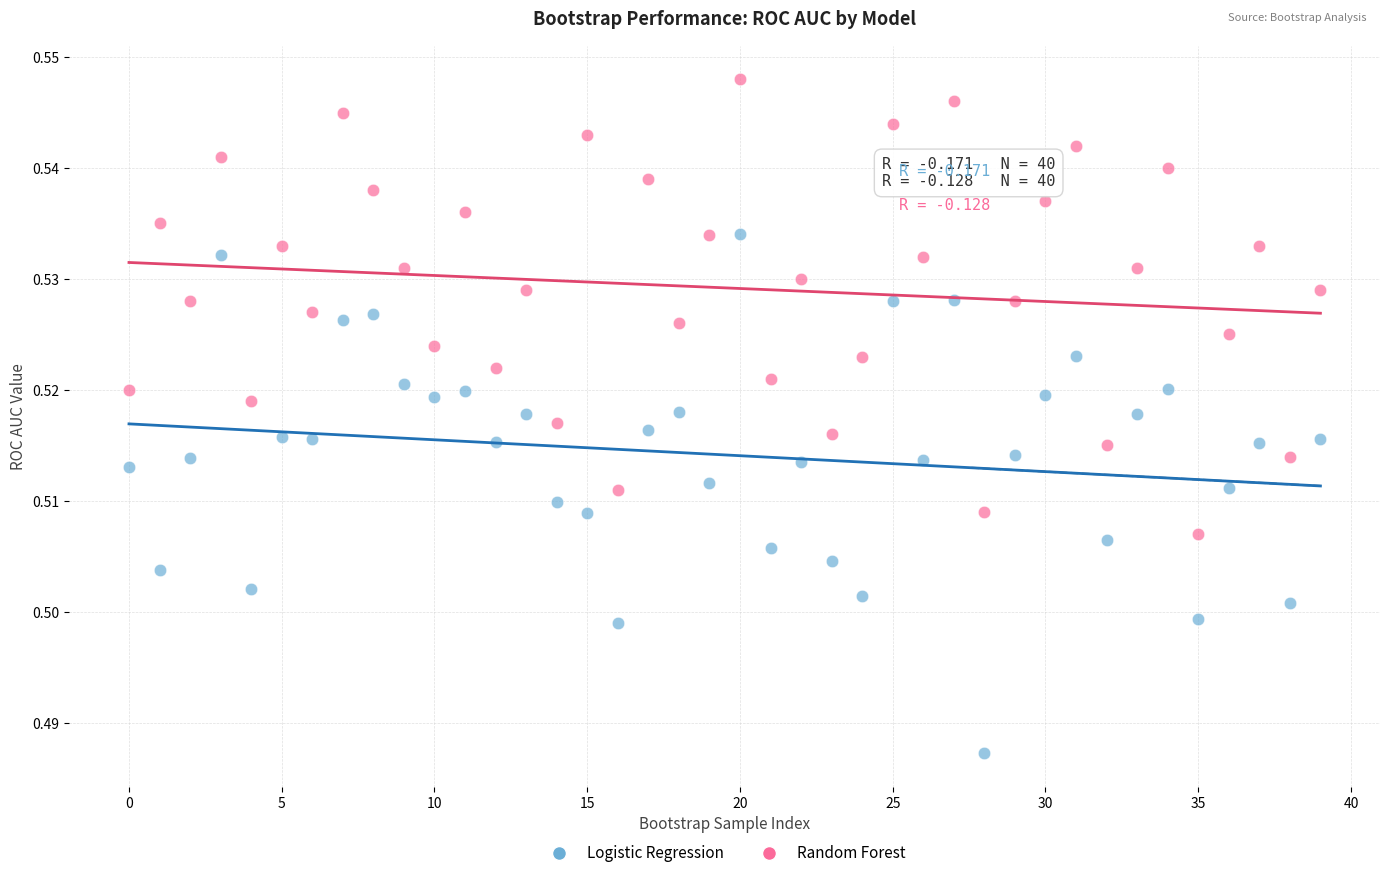

Which series contains the lowest Y value?

Logistic Regression